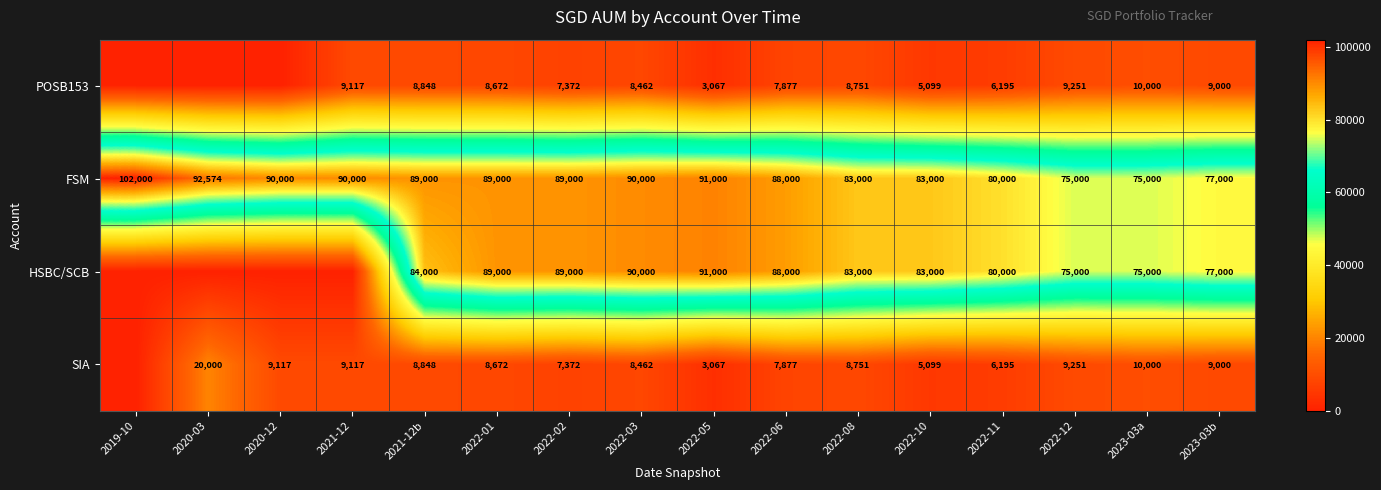

What is the sum of the FSM values at 2022-10 and 2019-10?

185000